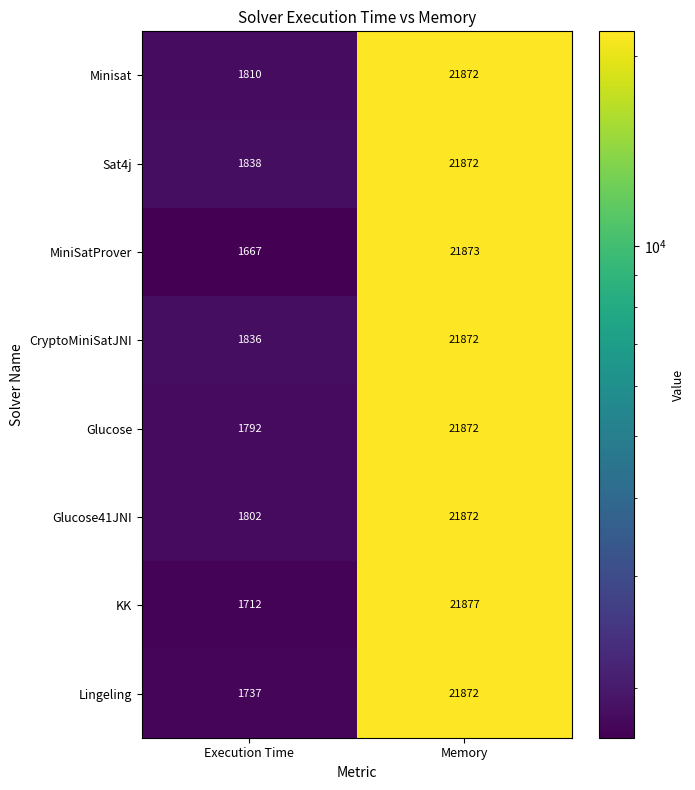

At which label is CryptoMiniSatJNI closest to 11854?

Execution Time